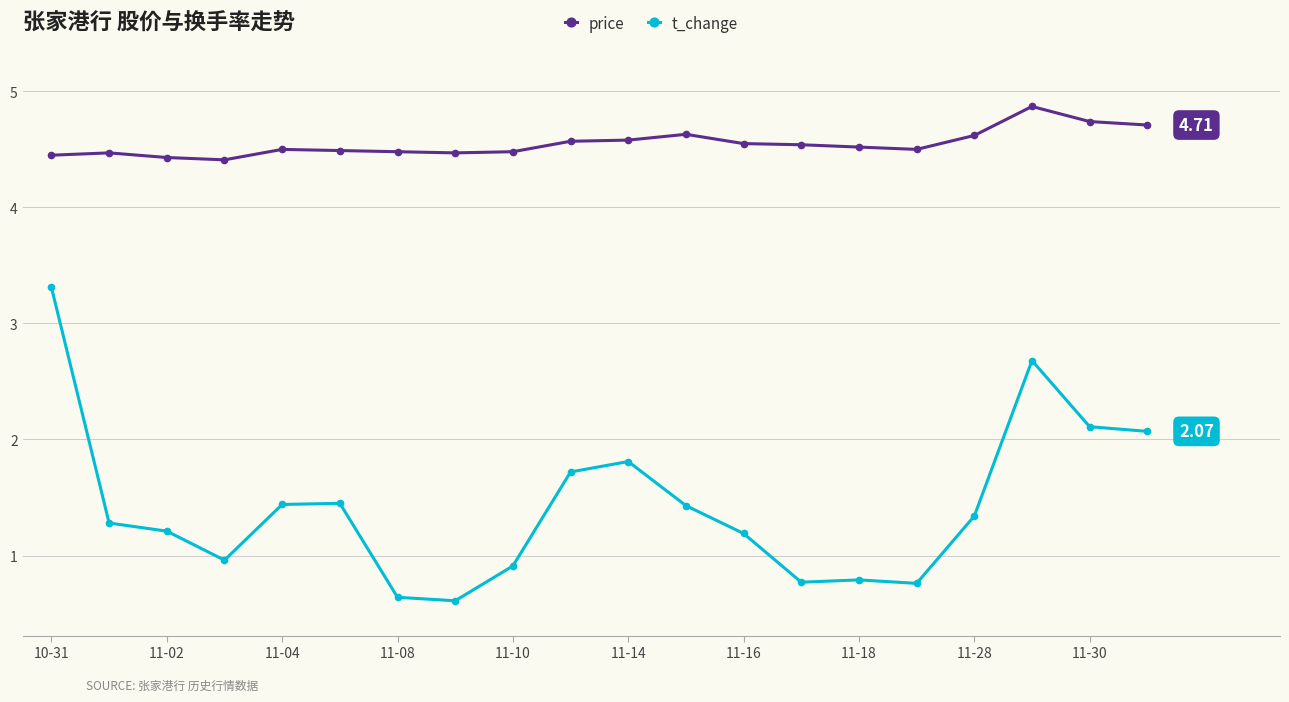

What is the difference between the maximum and minimum values in the price series?

0.5